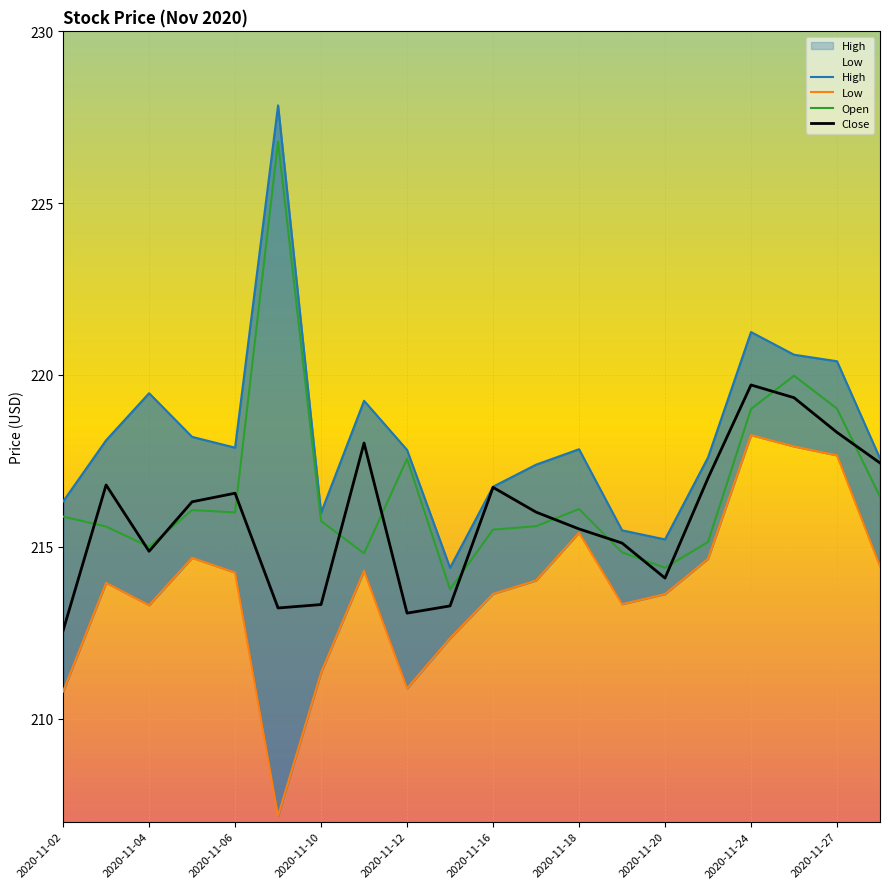

Is this an area chart (filled region under the line)?

No